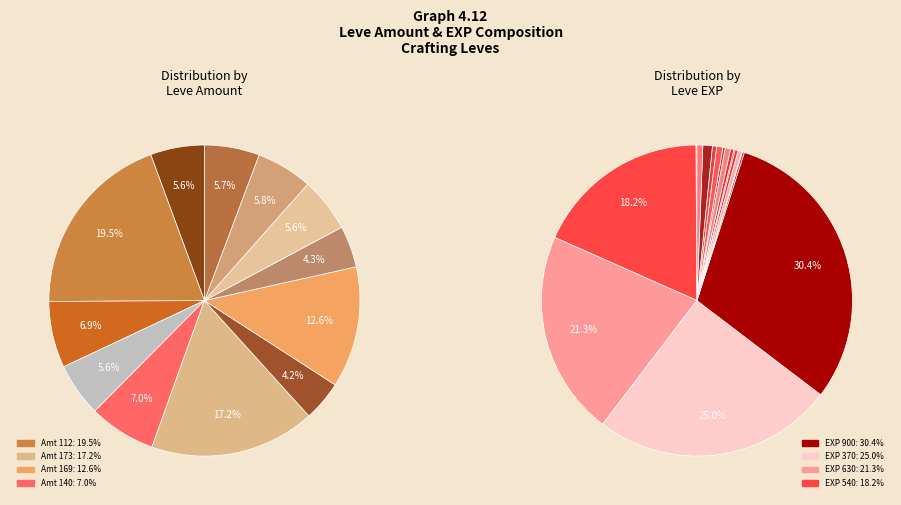

To the nearest percent, what is the combined percentage of 15 and 7?

10%